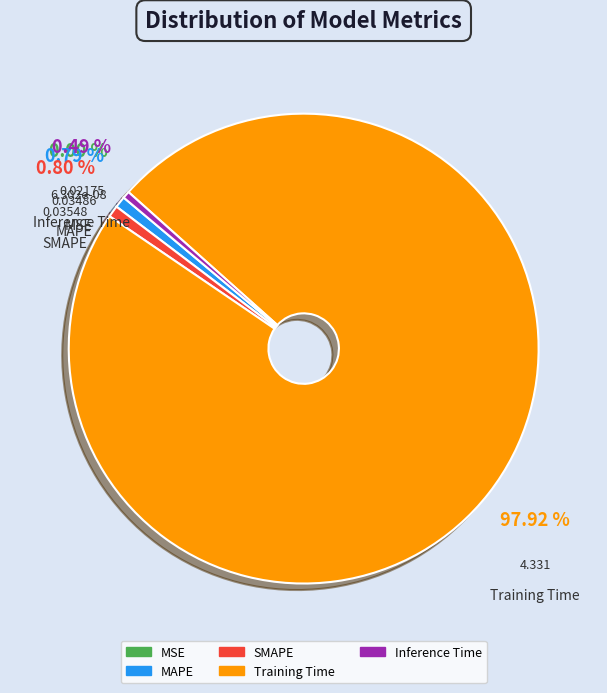

What is the largest slice in the pie chart?

Training Time